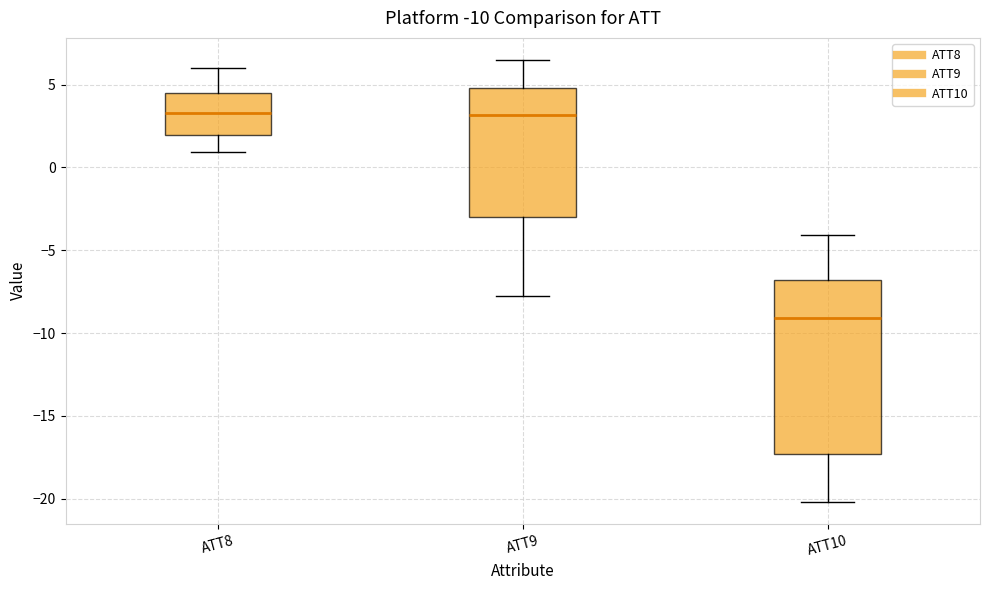

Comparing the boxes themselves (not the whiskers), which one is the tallest?

ATT10